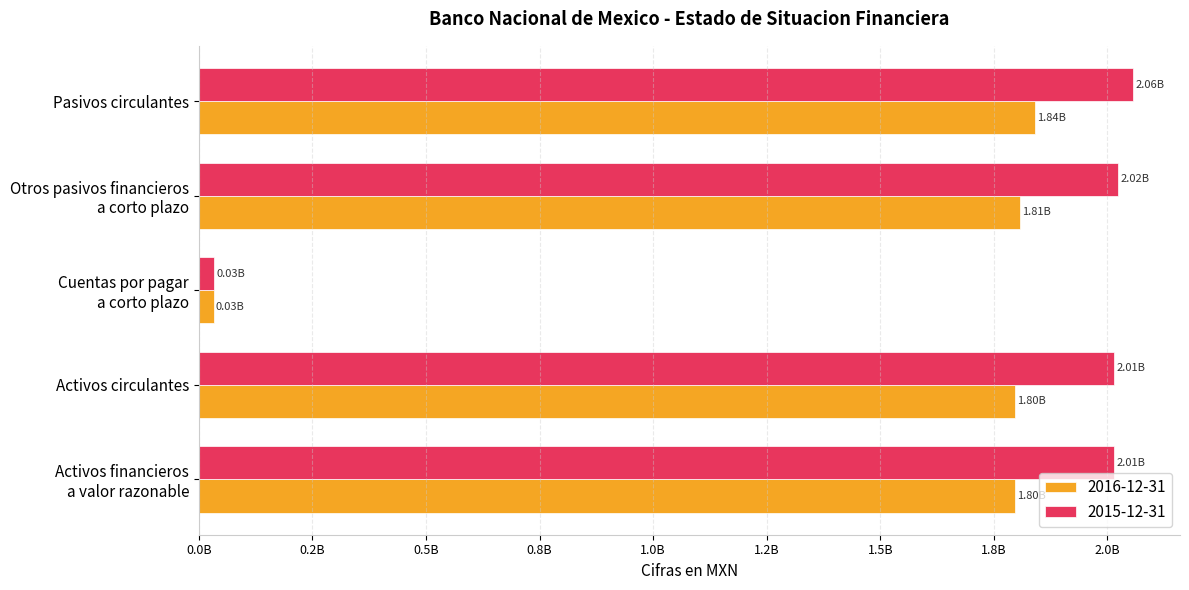

What is the spread (max minus min) of values at Activos circulantes?

217132000